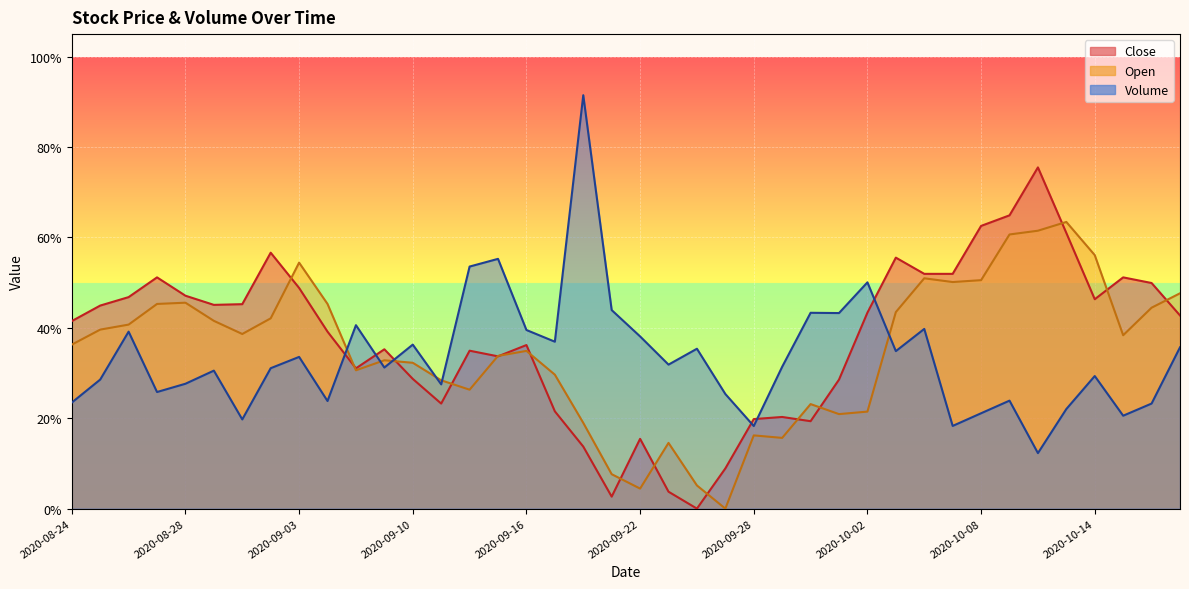

Reading left to right, what are all the values shown in this chart?

Close: 2020-08-24=0.4	2020-08-25=0.4	2020-08-26=0.5	2020-08-27=0.5	2020-08-28=0.5	2020-08-31=0.5	2020-09-01=0.5	2020-09-02=0.6	2020-09-03=0.5	2020-09-04=0.4	2020-09-08=0.3	2020-09-09=0.4	2020-09-10=0.3	2020-09-11=0.2	2020-09-14=0.3	2020-09-15=0.3	2020-09-16=0.4	2020-09-17=0.2	2020-09-18=0.1	2020-09-21=0.0	2020-09-22=0.2	2020-09-23=0.0	2020-09-24=0.0	2020-09-25=0.1	2020-09-28=0.2	2020-09-29=0.2	2020-09-30=0.2	2020-10-01=0.3	2020-10-02=0.4	2020-10-05=0.6	2020-10-06=0.5	2020-10-07=0.5	2020-10-08=0.6	2020-10-09=0.6	2020-10-12=0.8	2020-10-13=0.6	2020-10-14=0.5	2020-10-15=0.5	2020-10-16=0.5	2020-10-19=0.4
Open: 2020-08-24=0.4	2020-08-25=0.4	2020-08-26=0.4	2020-08-27=0.5	2020-08-28=0.5	2020-08-31=0.4	2020-09-01=0.4	2020-09-02=0.4	2020-09-03=0.5	2020-09-04=0.5	2020-09-08=0.3	2020-09-09=0.3	2020-09-10=0.3	2020-09-11=0.3	2020-09-14=0.3	2020-09-15=0.3	2020-09-16=0.3	2020-09-17=0.3	2020-09-18=0.2	2020-09-21=0.1	2020-09-22=0.0	2020-09-23=0.1	2020-09-24=0.1	2020-09-25=0.0	2020-09-28=0.2	2020-09-29=0.2	2020-09-30=0.2	2020-10-01=0.2	2020-10-02=0.2	2020-10-05=0.4	2020-10-06=0.5	2020-10-07=0.5	2020-10-08=0.5	2020-10-09=0.6	2020-10-12=0.6	2020-10-13=0.6	2020-10-14=0.6	2020-10-15=0.4	2020-10-16=0.4	2020-10-19=0.5
Volume: 2020-08-24=0.2	2020-08-25=0.3	2020-08-26=0.4	2020-08-27=0.3	2020-08-28=0.3	2020-08-31=0.3	2020-09-01=0.2	2020-09-02=0.3	2020-09-03=0.3	2020-09-04=0.2	2020-09-08=0.4	2020-09-09=0.3	2020-09-10=0.4	2020-09-11=0.3	2020-09-14=0.5	2020-09-15=0.6	2020-09-16=0.4	2020-09-17=0.4	2020-09-18=0.9	2020-09-21=0.4	2020-09-22=0.4	2020-09-23=0.3	2020-09-24=0.4	2020-09-25=0.3	2020-09-28=0.2	2020-09-29=0.3	2020-09-30=0.4	2020-10-01=0.4	2020-10-02=0.5	2020-10-05=0.3	2020-10-06=0.4	2020-10-07=0.2	2020-10-08=0.2	2020-10-09=0.2	2020-10-12=0.1	2020-10-13=0.2	2020-10-14=0.3	2020-10-15=0.2	2020-10-16=0.2	2020-10-19=0.4